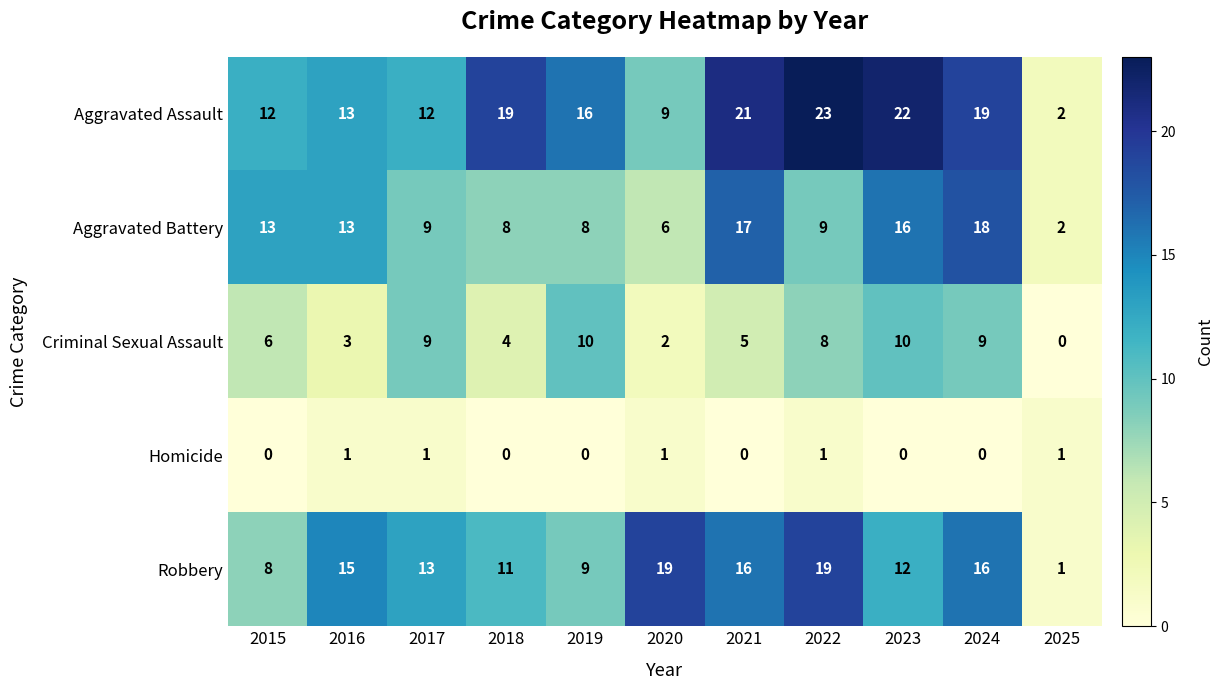

What is the difference between the highest and lowest values at 2020?

18